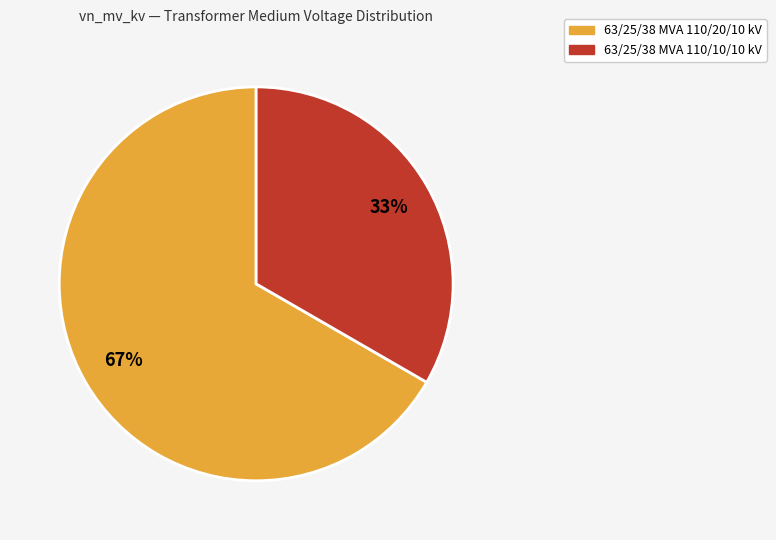

Is there a majority slice in this chart?

Yes